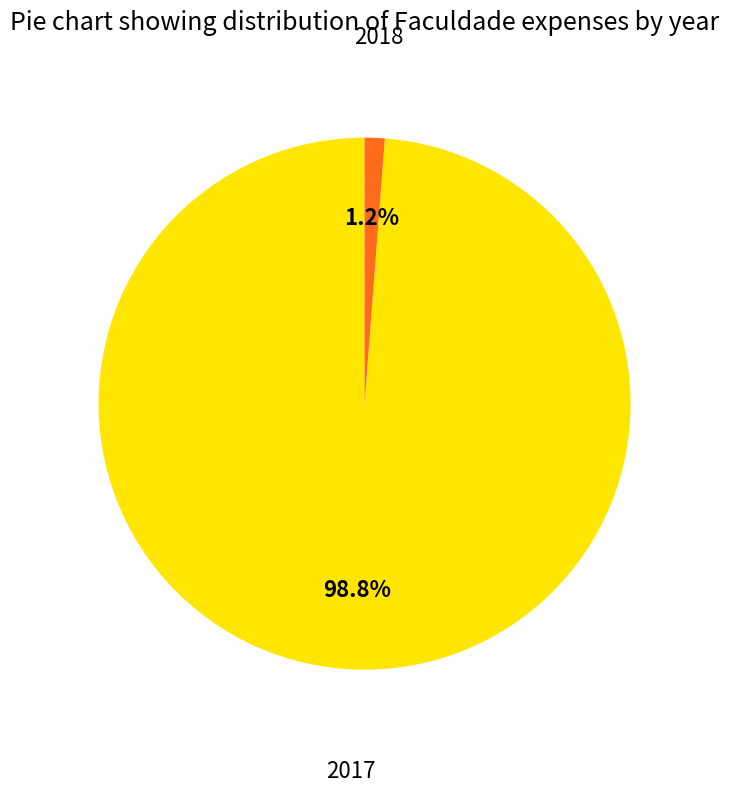

Between 2017 and 2018, which is larger?

2017